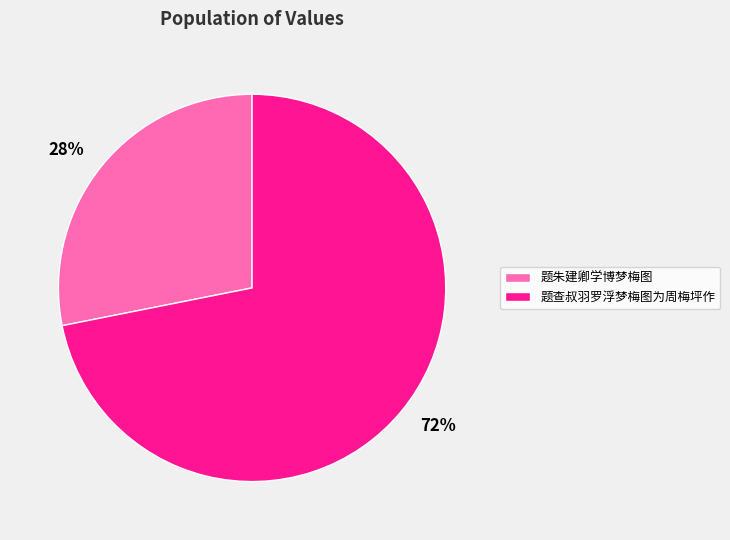

What is the ratio of the value at 题查叔羽罗浮梦梅图为周梅坪作 to the value at 题朱建卿学博梦梅图?

2.6